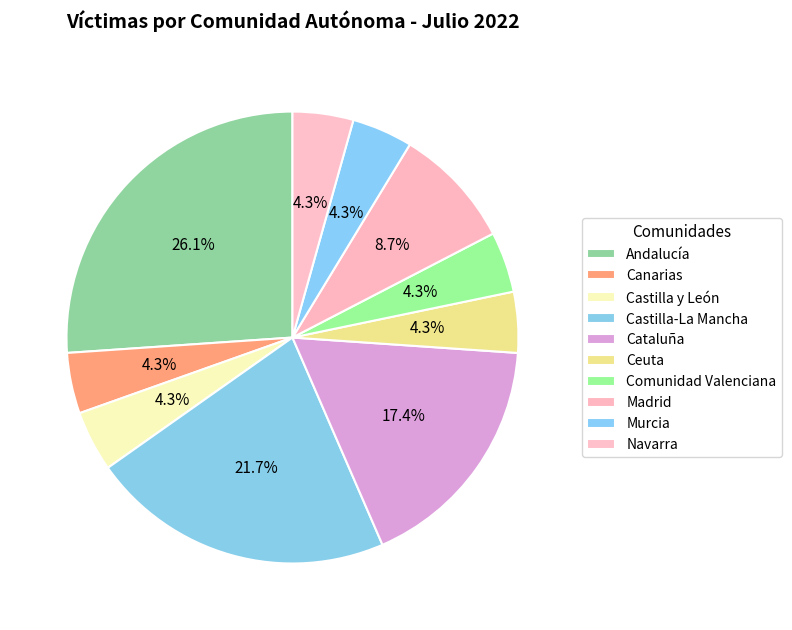

Does Castilla y León account for over 50% of the chart?

No